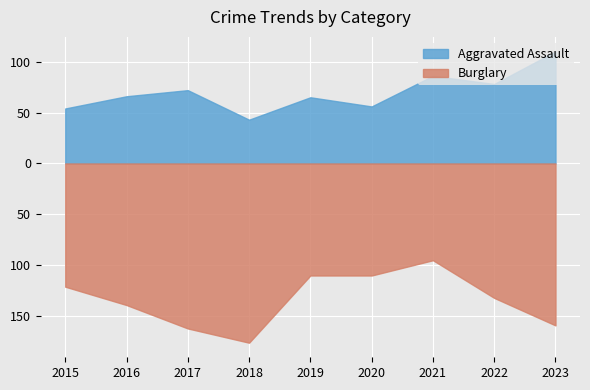

What is the difference between the maximum and minimum values in the Aggravated Assault series?

67